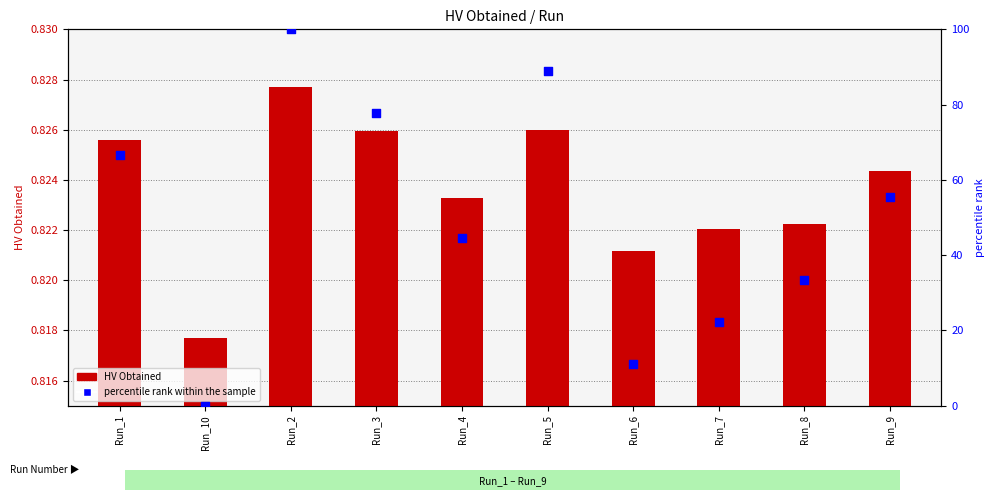

Which series contains the lowest Y value?

percentile rank within the sample